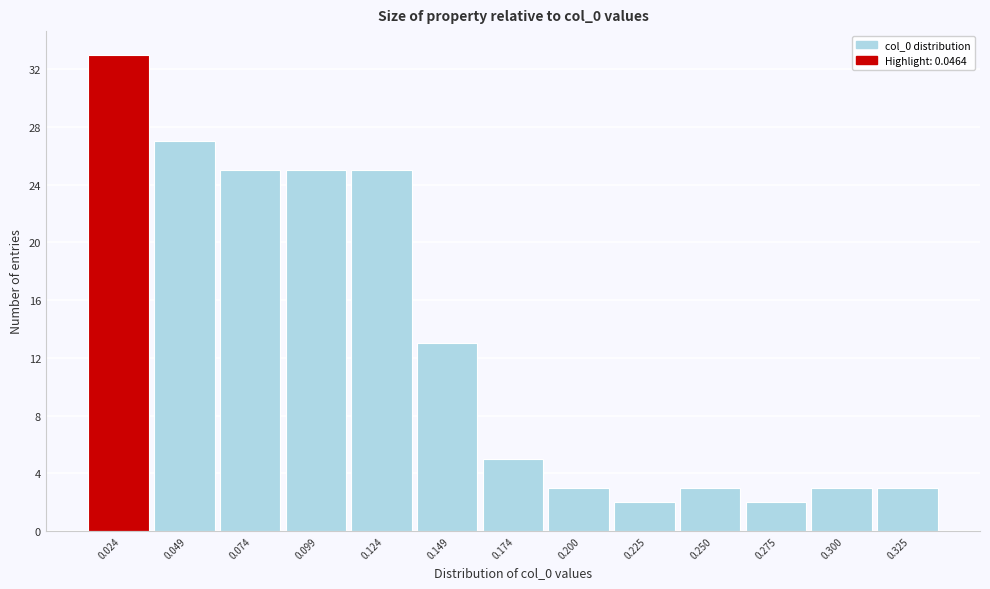

Reading right to left, extract all data points from this chart.

0.325=3	0.300=3	0.275=2	0.250=3	0.225=2	0.200=3	0.174=5	0.149=13	0.124=25	0.099=25	0.074=25	0.049=27	0.024=33